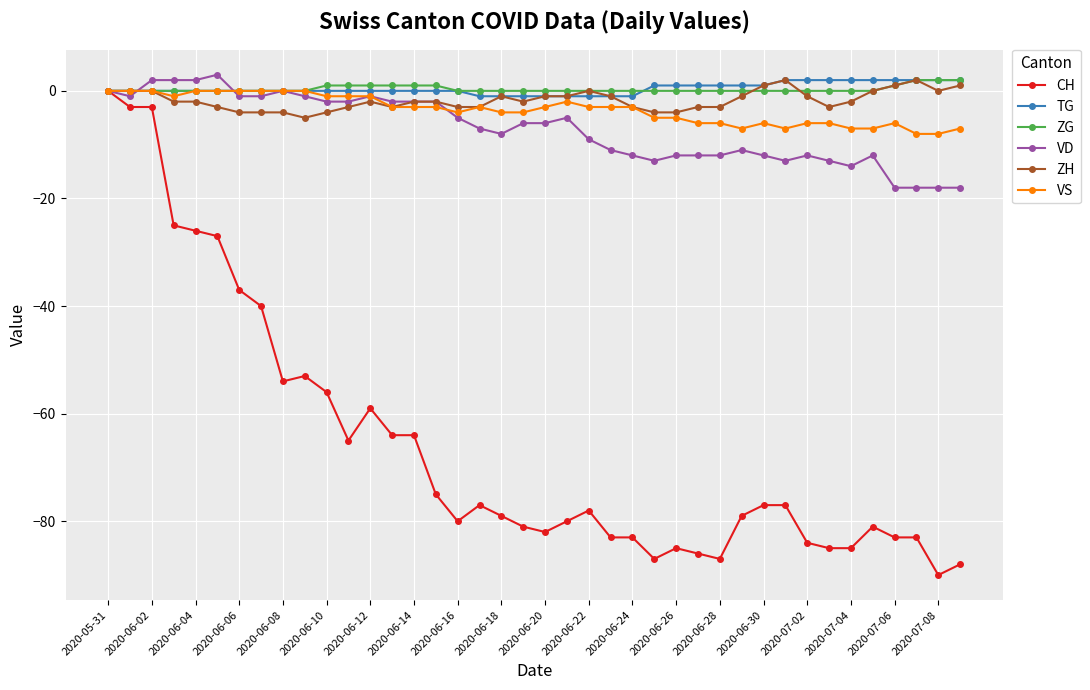

What is the minimum value shown in the chart?

-90